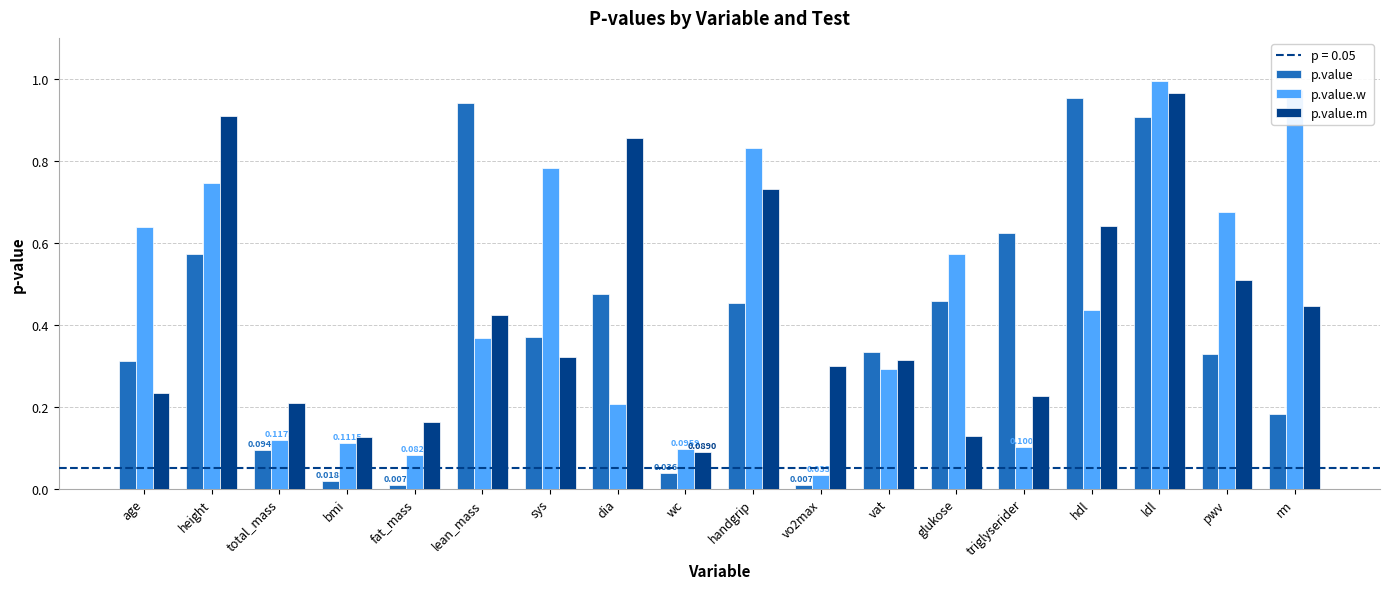

Is the value of p.value at height greater than the value of p.value.m at vat?

Yes